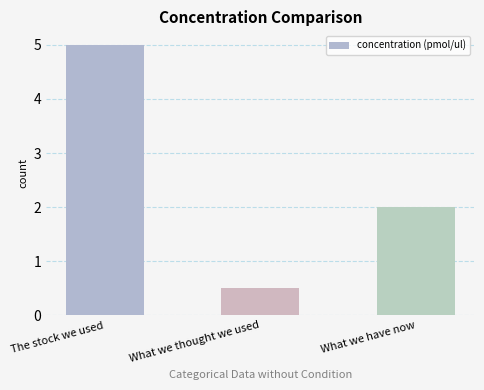

Is it true that the value at The stock we used is 7.8?

False